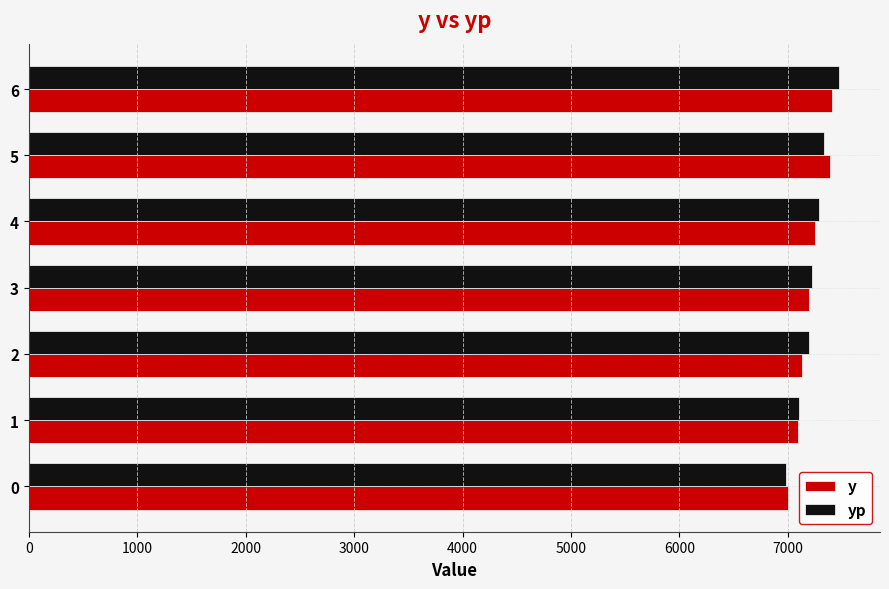

Which series has the largest range (max minus min)?

yp